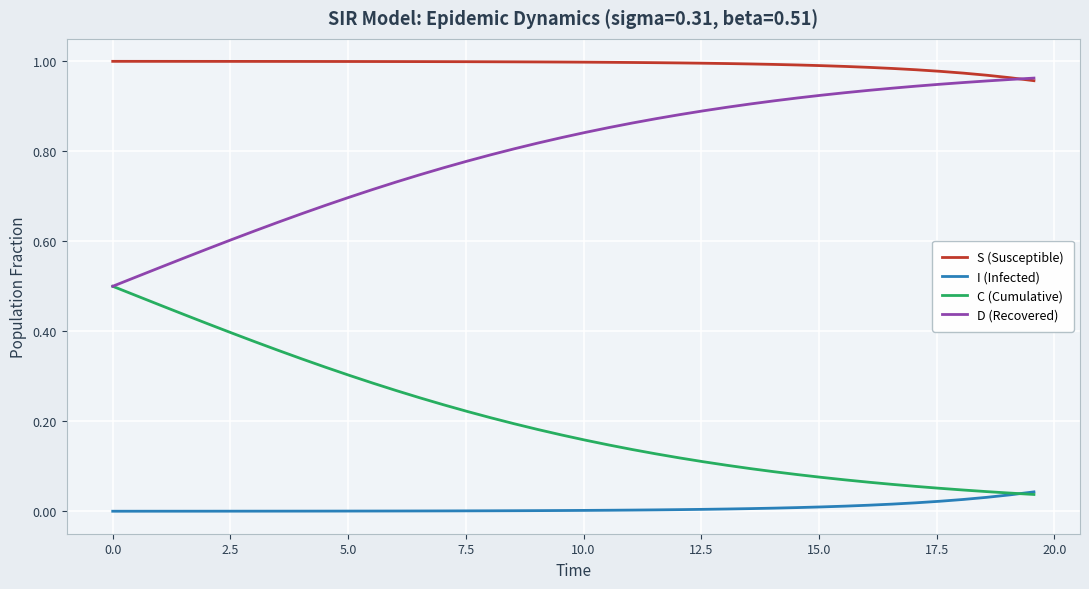

Which series has the largest total across all categories?

S (Susceptible)